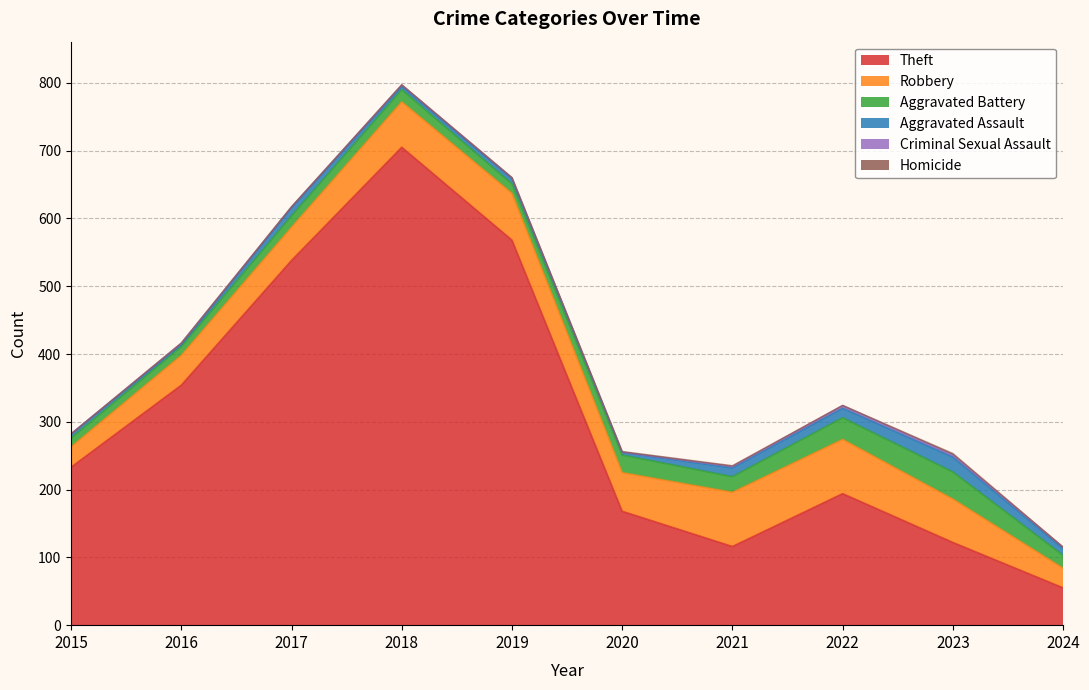

Reading right to left, extract all data points from this chart.

Theft: 2024=55	2023=122	2022=194	2021=116	2020=168	2019=568	2018=705	2017=538	2016=354	2015=233
Robbery: 2024=29	2023=64	2022=80	2021=80	2020=57	2019=69	2018=67	2017=49	2016=44	2015=30
Aggravated Battery: 2024=19	2023=40	2022=32	2021=23	2020=26	2019=14	2018=18	2017=17	2016=13	2015=13
Aggravated Assault: 2024=10	2023=22	2022=14	2021=13	2020=4	2019=8	2018=5	2017=12	2016=3	2015=6
Criminal Sexual Assault: 2024=2	2023=3	2022=4	2021=2	2020=0	2019=1	2018=2	2017=1	2016=2	2015=0
Homicide: 2024=0	2023=2	2022=0	2021=1	2020=1	2019=0	2018=0	2017=0	2016=0	2015=0